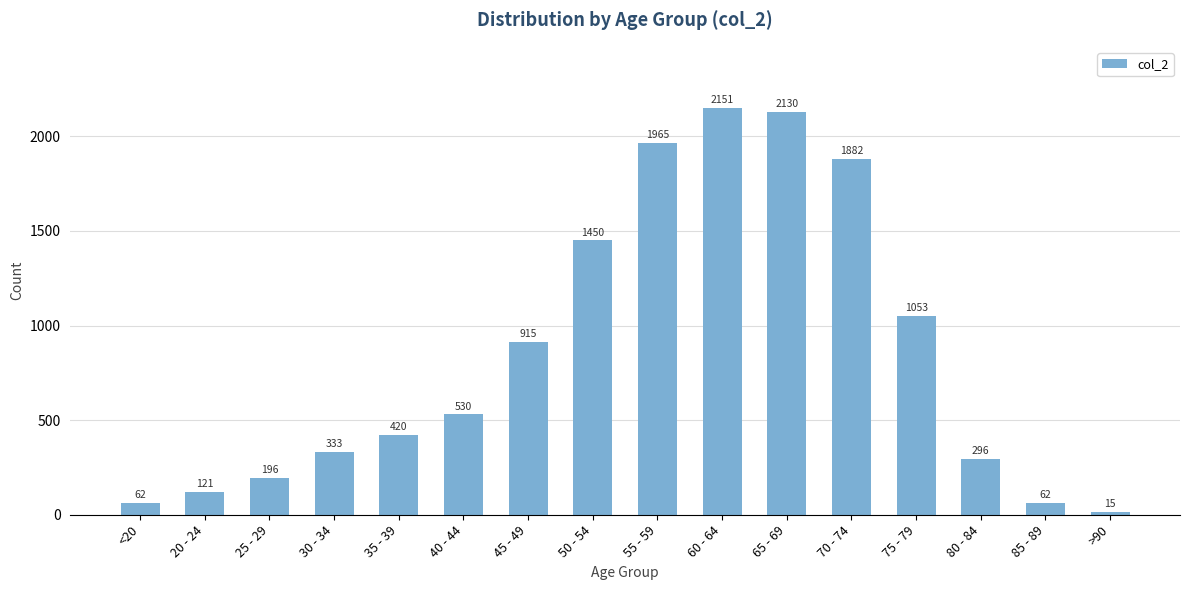

Approximately how many times larger is the value at 35 - 39 compared to 40 - 44?

0.8